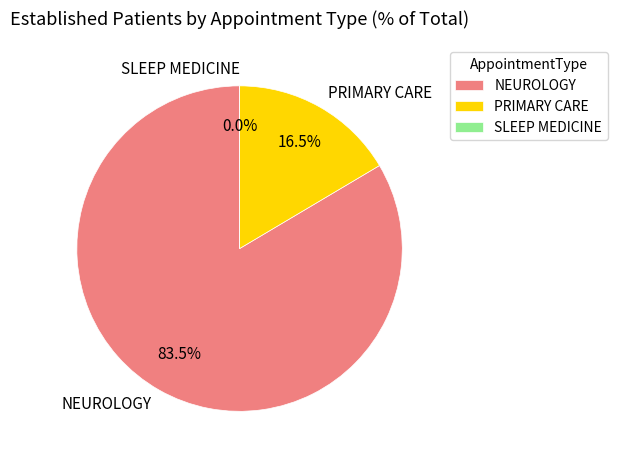

Does SLEEP MEDICINE represent more than half of the total?

No